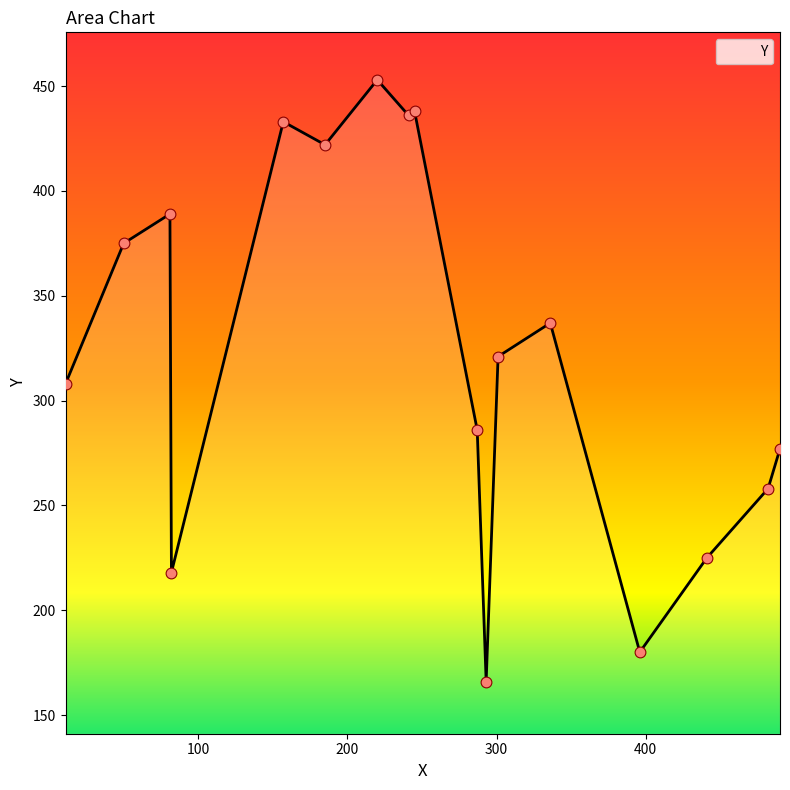

What is the minimum value shown in the chart?

166